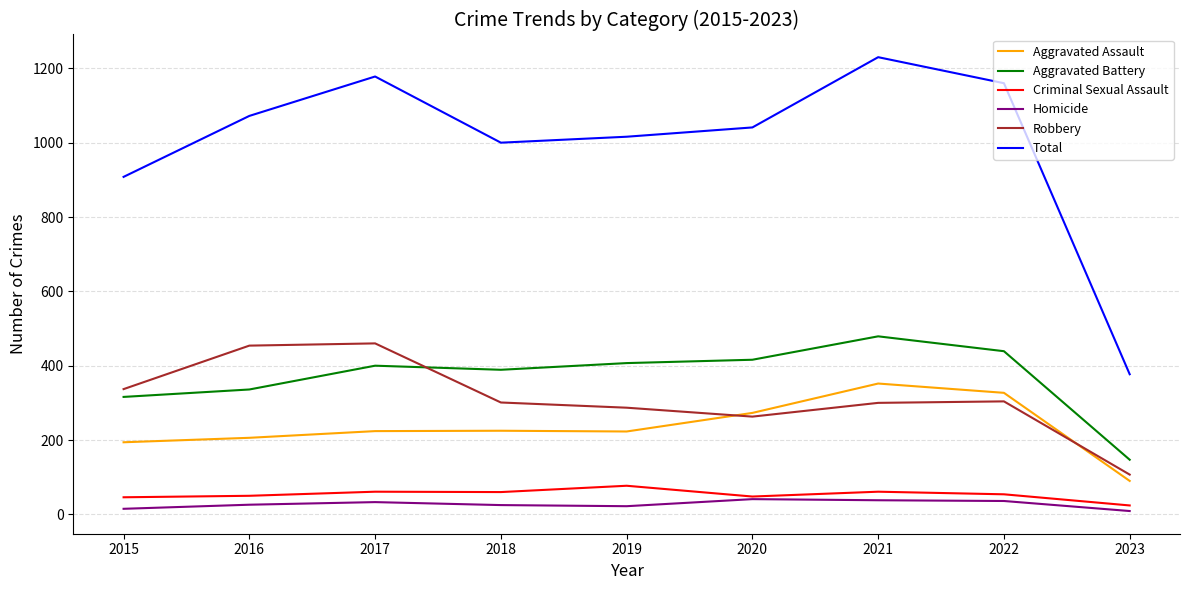

What is the spread (max minus min) of values at 2022?

1124